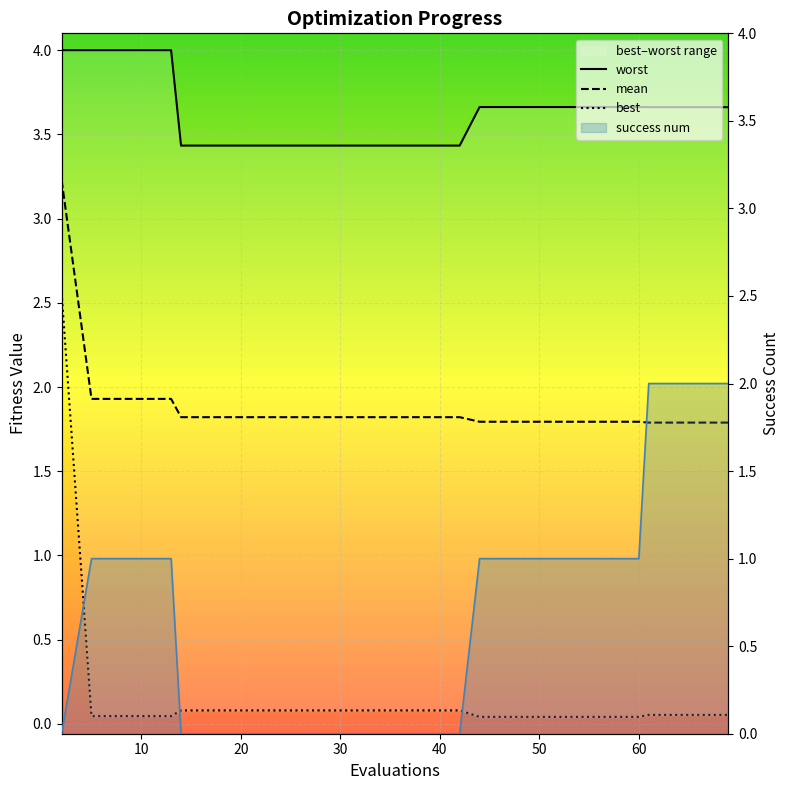

What is the sum of the worst values at worst and success_num?

7.4